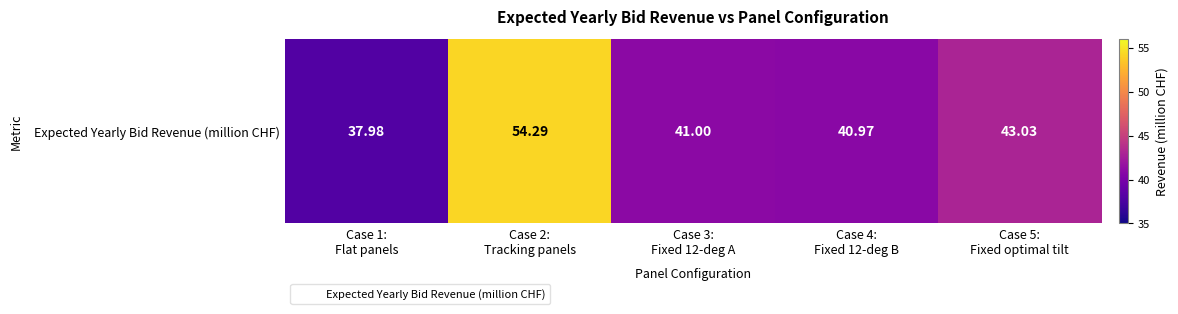

How many distinct data groups are displayed?

1